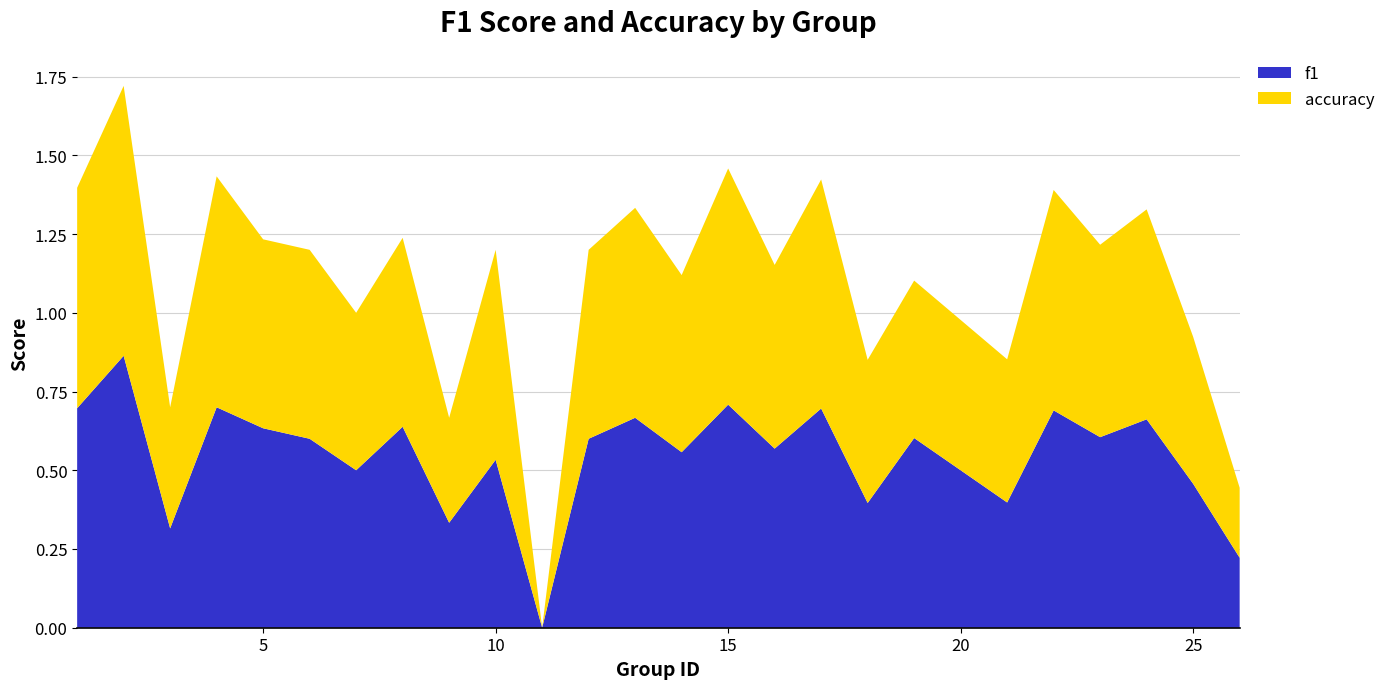

Reading left to right, transcribe all the data shown in this chart.

f1: 1=0.7	2=0.9	3=0.3	4=0.7	5=0.6	6=0.6	7=0.5	8=0.6	9=0.3	10=0.5	11=0.0	12=0.6	13=0.7	14=0.6	15=0.7	16=0.6	17=0.7	18=0.4	19=0.6	21=0.4	22=0.7	23=0.6	24=0.7	25=0.5	26=0.2
accuracy: 1=0.7	2=0.9	3=0.4	4=0.7	5=0.6	6=0.6	7=0.5	8=0.6	9=0.3	10=0.7	11=0.0	12=0.6	13=0.7	14=0.6	15=0.8	16=0.6	17=0.7	18=0.5	19=0.5	21=0.5	22=0.7	23=0.6	24=0.7	25=0.5	26=0.2